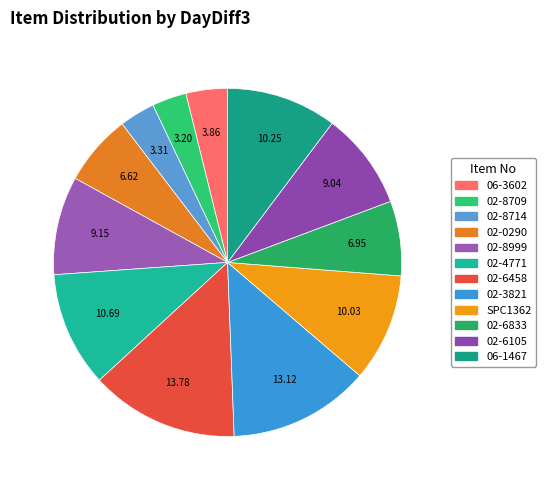

What is the total percentage of SPC1362 and 02-8714?

13.3%